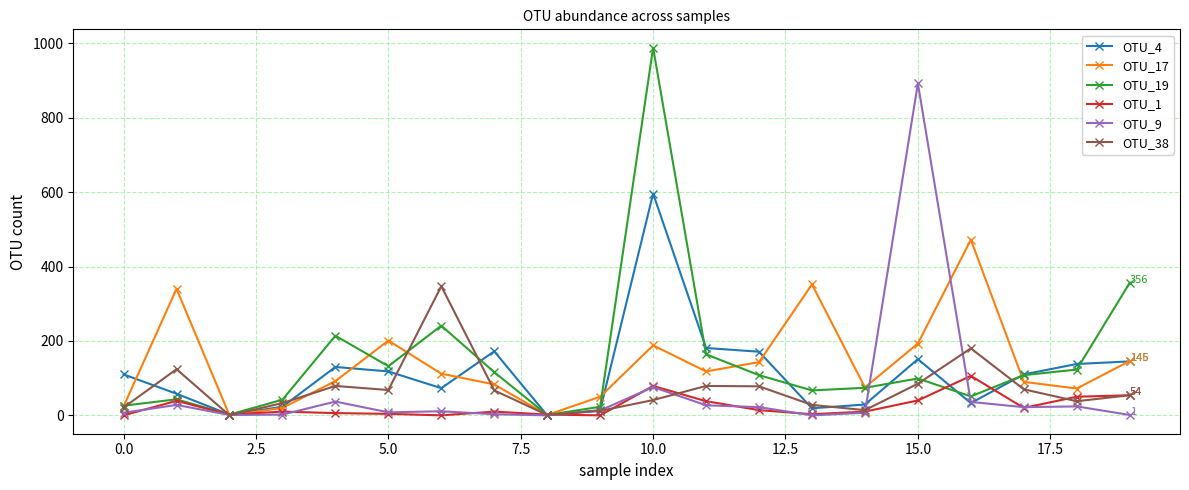

Rank the series by their maximum value, from lowest to highest.

OTU_1, OTU_38, OTU_17, OTU_4, OTU_9, OTU_19